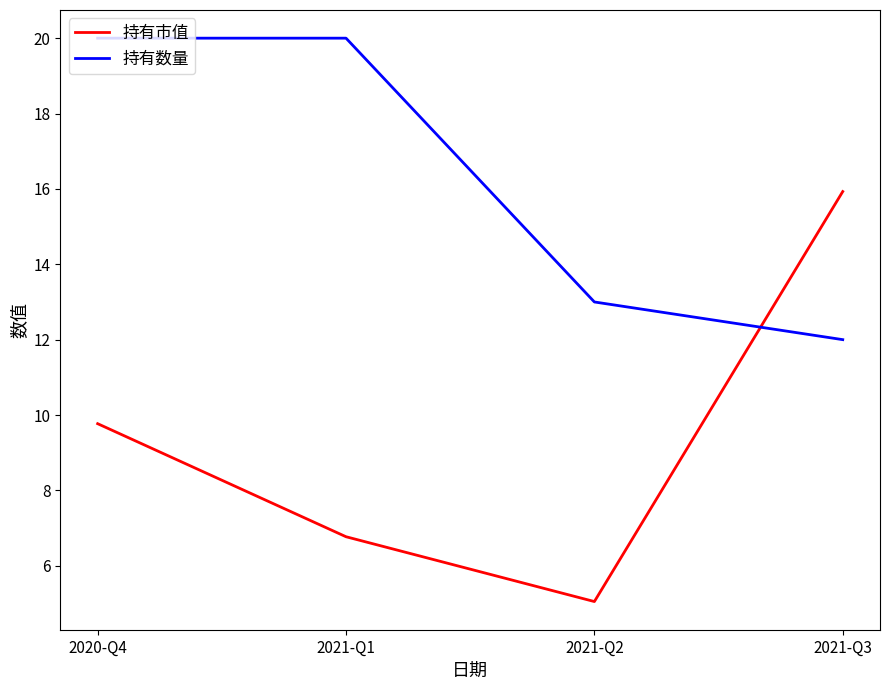

List the labels in order of 持有市值 value, smallest first.

2021-Q2, 2021-Q1, 2020-Q4, 2021-Q3